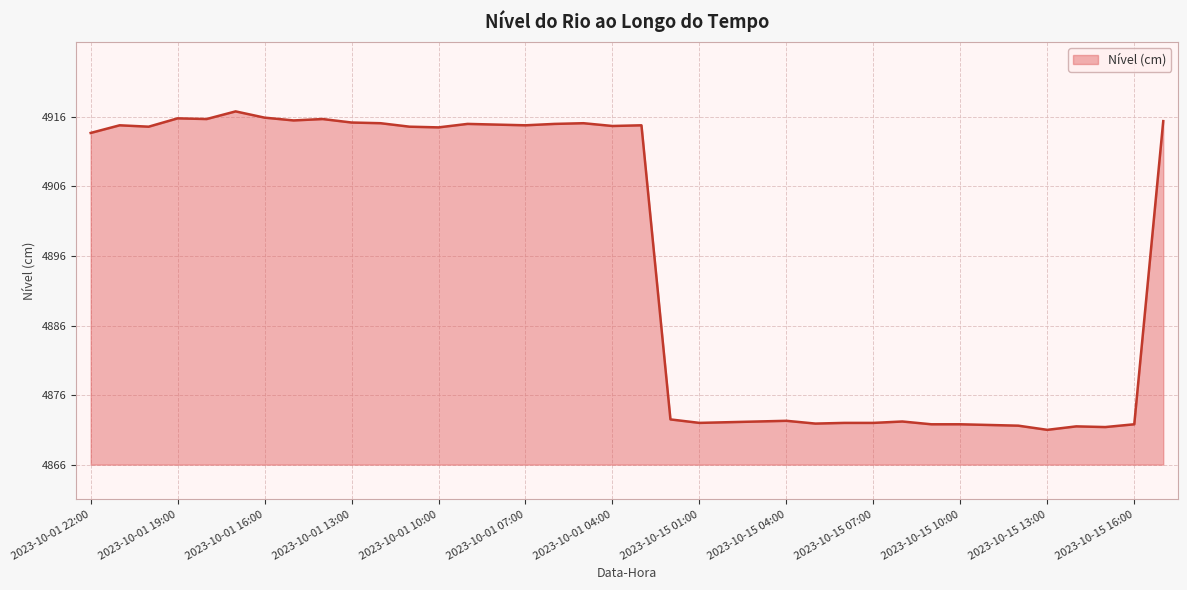

What is the maximum value shown in the chart?

4916.8